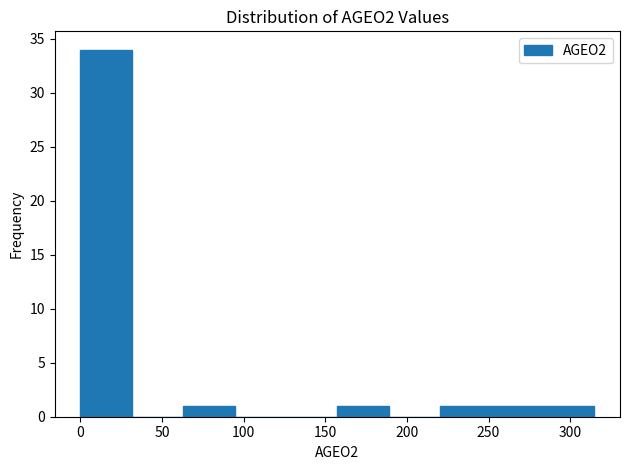

Over which range of the x-axis is the bar tallest?

0 to 30